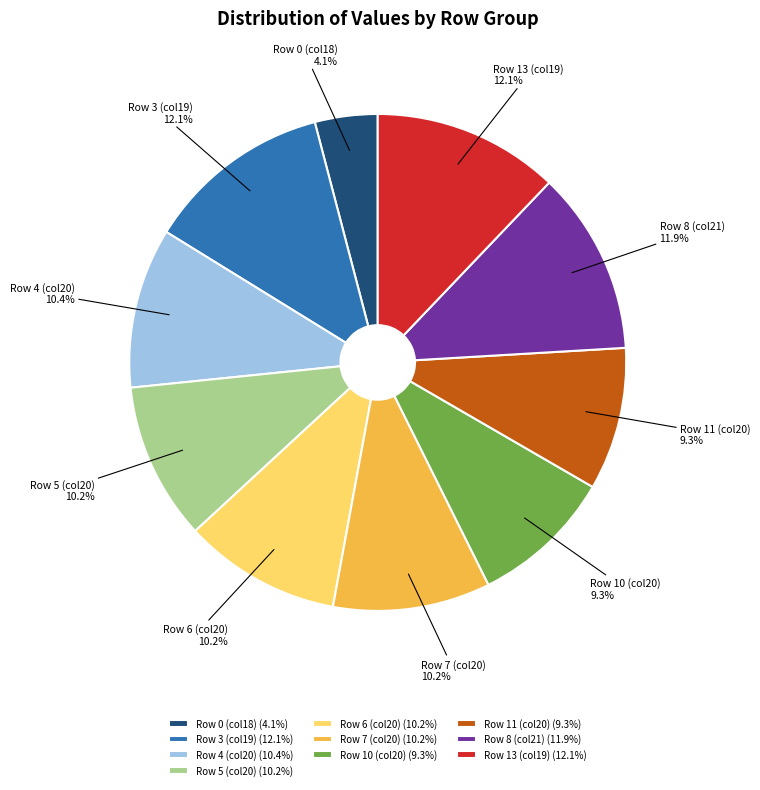

How much of the chart is everything except Row 4 (col20)?

89.6%